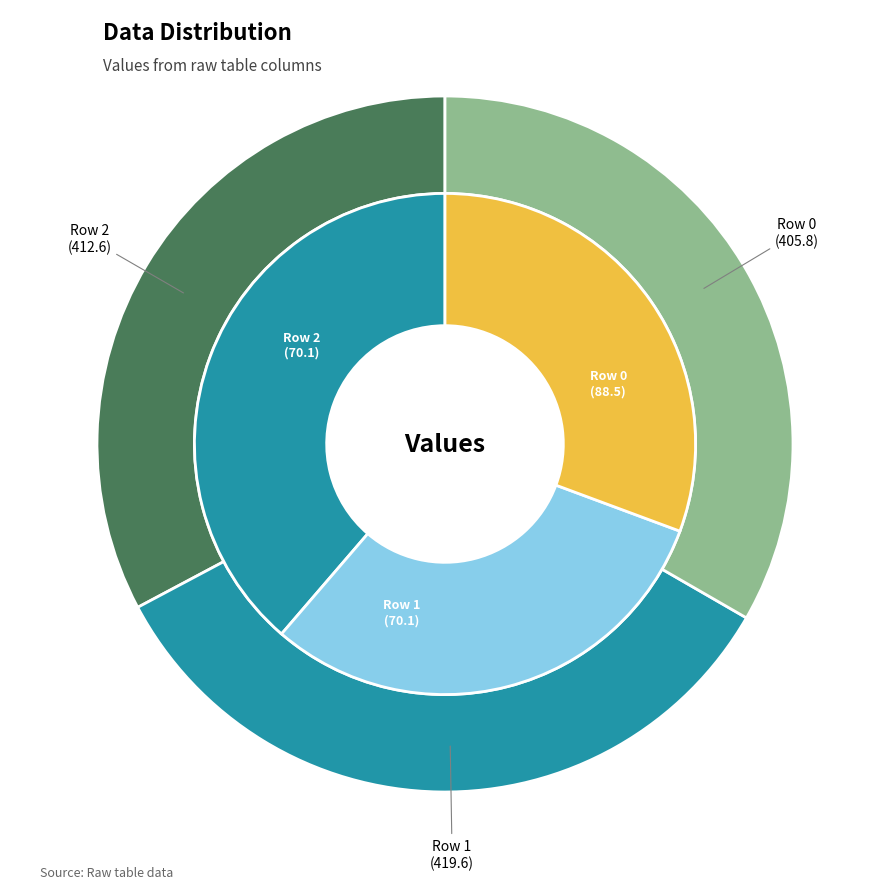

What portion of the pie excludes Row 1?

66.1%